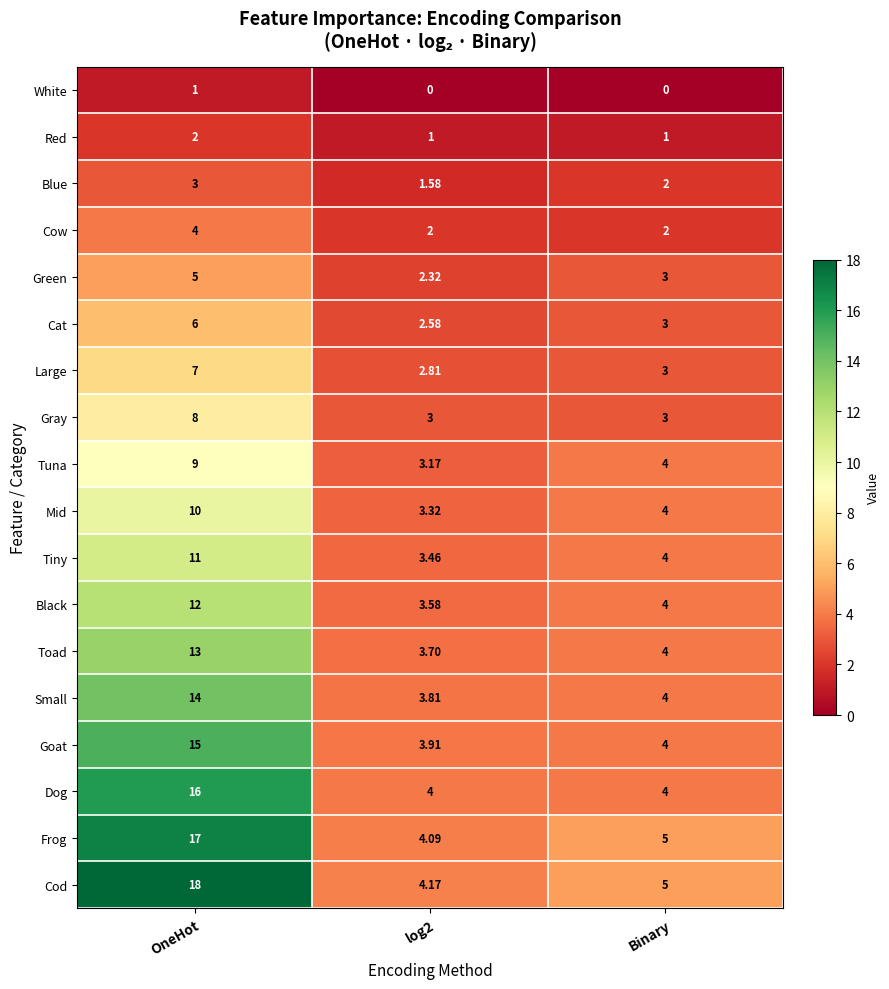

At which category is the sum across all series the highest?

OneHot